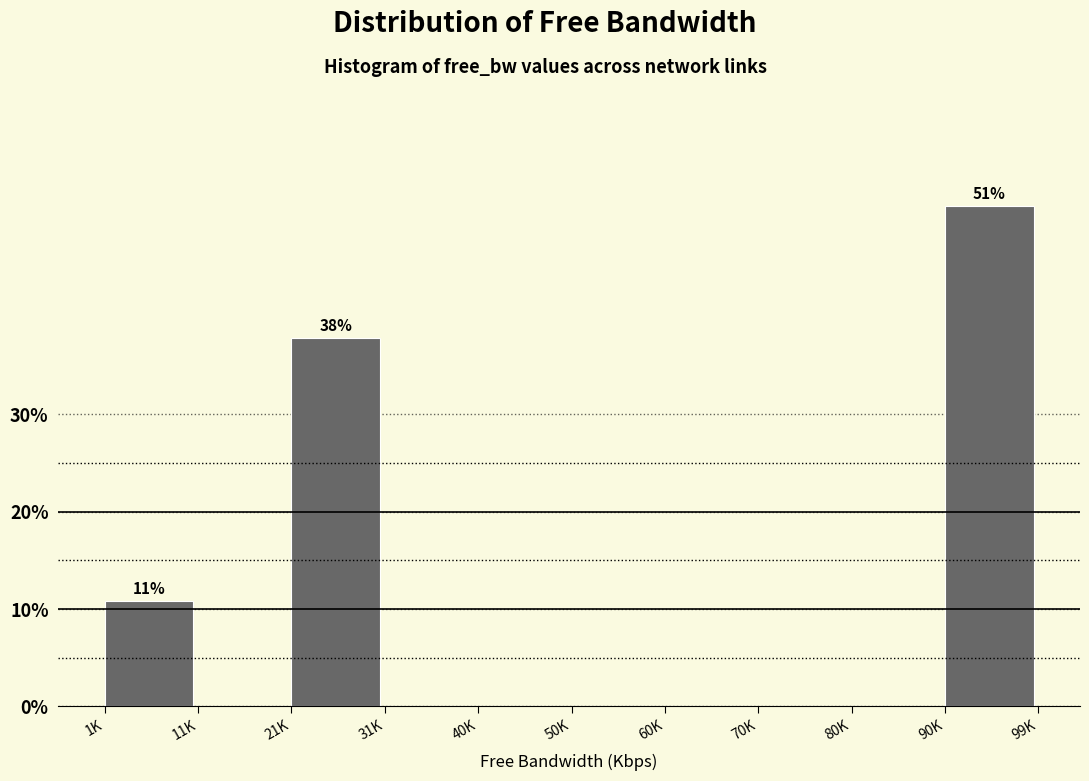

Reading left to right, list all the values displayed in this chart.

1K=10.8	11K=0.0	21K=37.8	31K=0.0	40K=0.0	50K=0.0	60K=0.0	70K=0.0	80K=0.0	90K=51.4